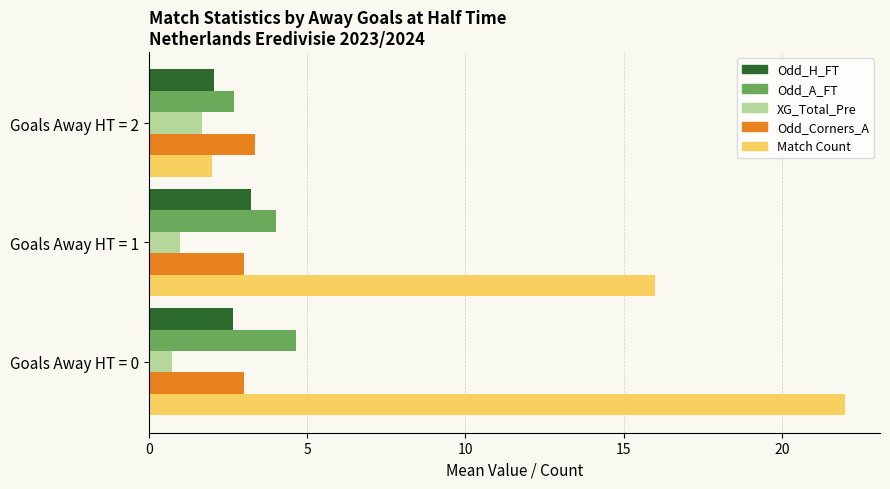

What is the total value across all series at Goals Away HT = 2?

11.8